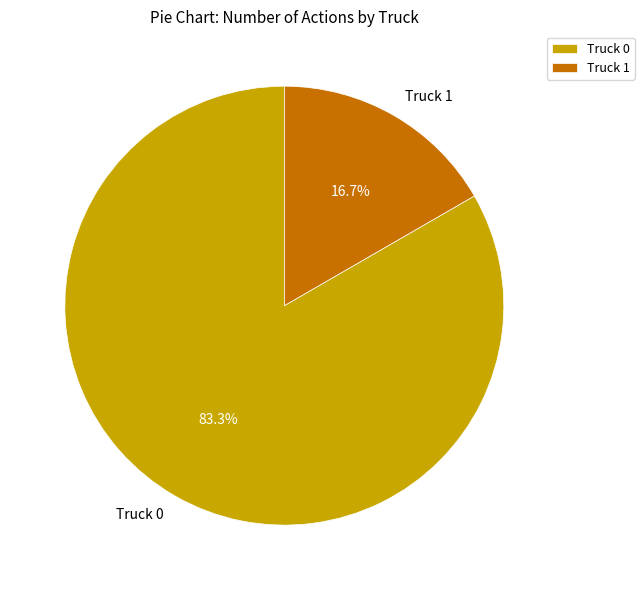

The Truck 1 slice represents 28% of the pie. True or false?

False